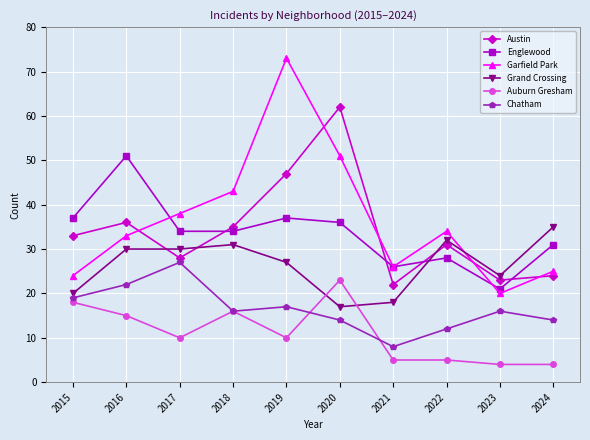

At how many categories does at least one series exceed 46?

3